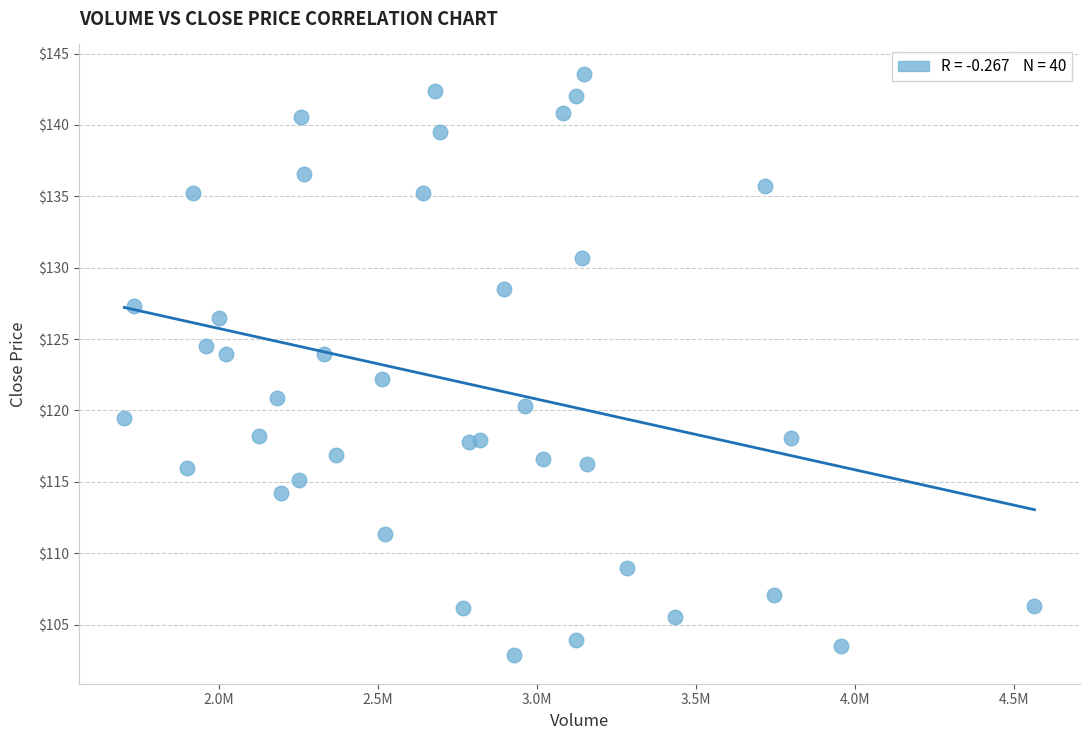

What is the range of X values (max minus min)?

2862233.0